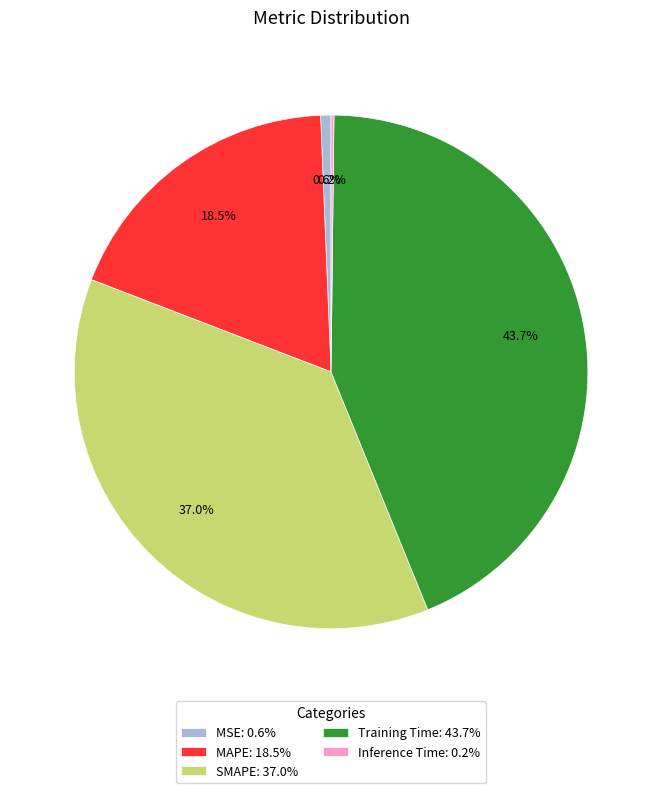

What portion of the pie excludes SMAPE: 37.0%?

63.0%